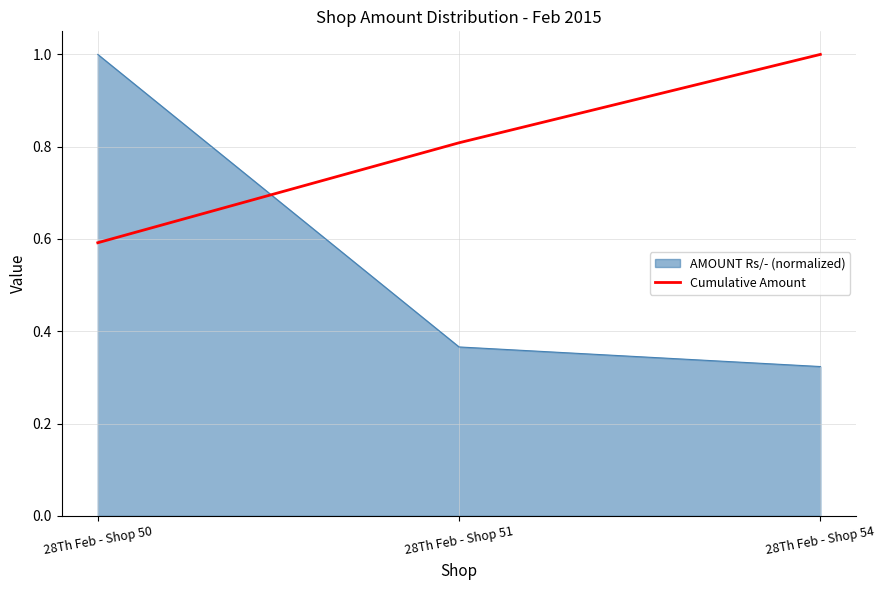

True or false: AMOUNT Rs/- (normalized) has a value of 0.4 at 28Th Feb - Shop 50.

False